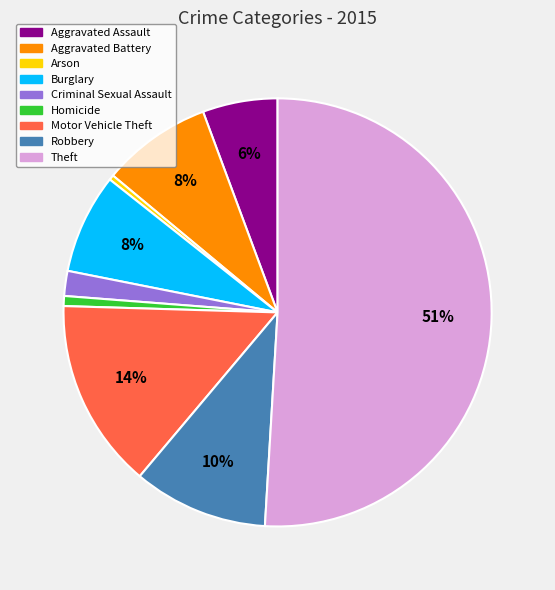

Which slice is the largest?

Theft